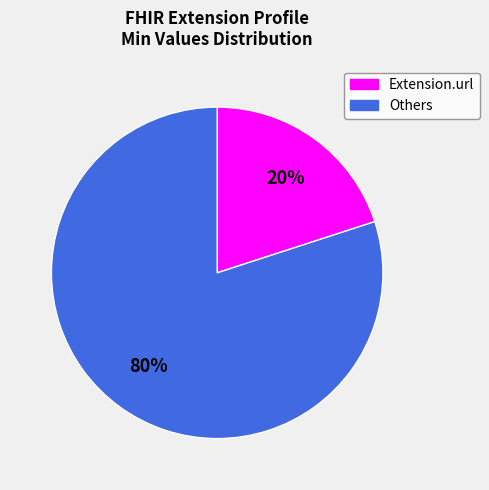

Is there a majority slice in this chart?

Yes